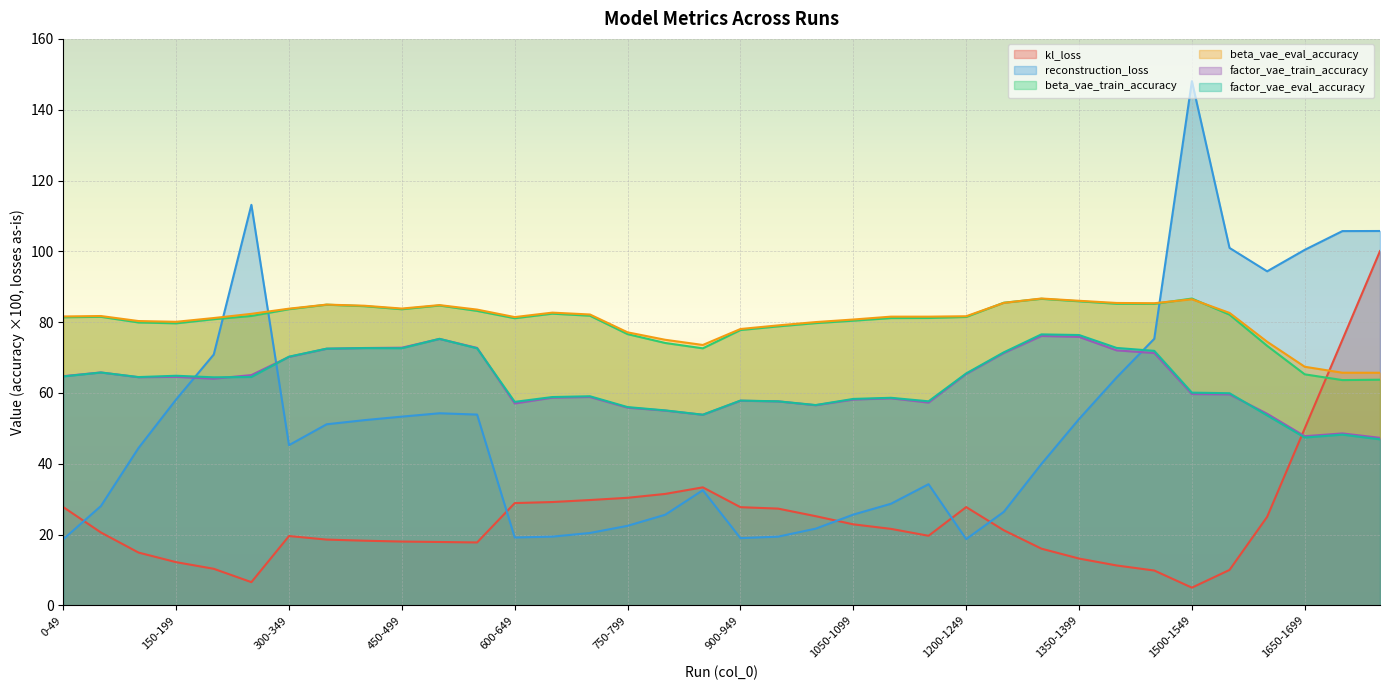

At 250-299, list the series in order from smallest to largest.

kl_loss, factor_vae_eval_accuracy, factor_vae_train_accuracy, beta_vae_train_accuracy, beta_vae_eval_accuracy, reconstruction_loss